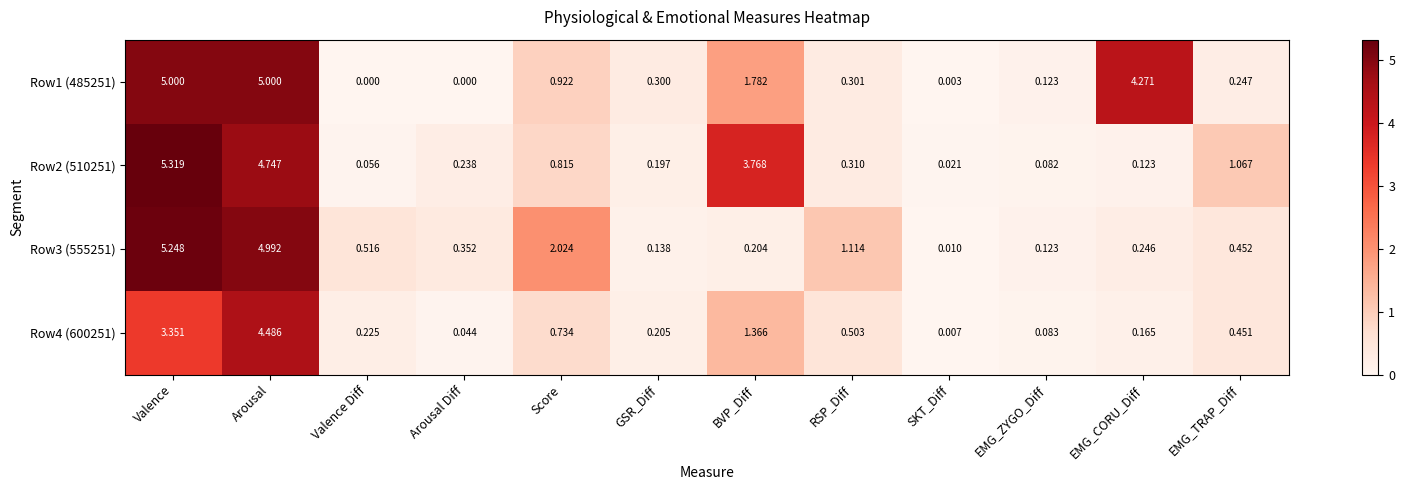

Between Score and GSR_Diff, which series saw the biggest shift?

Row3 (555251)